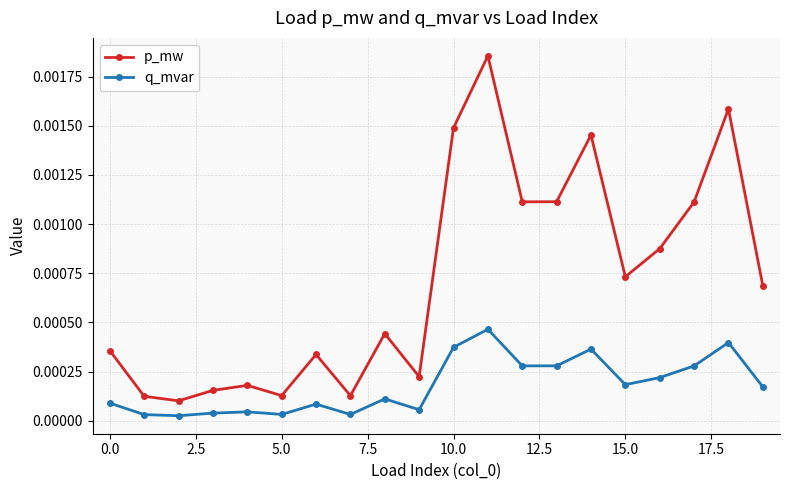

True or false: q_mvar has more than 0 interior local peaks.

True